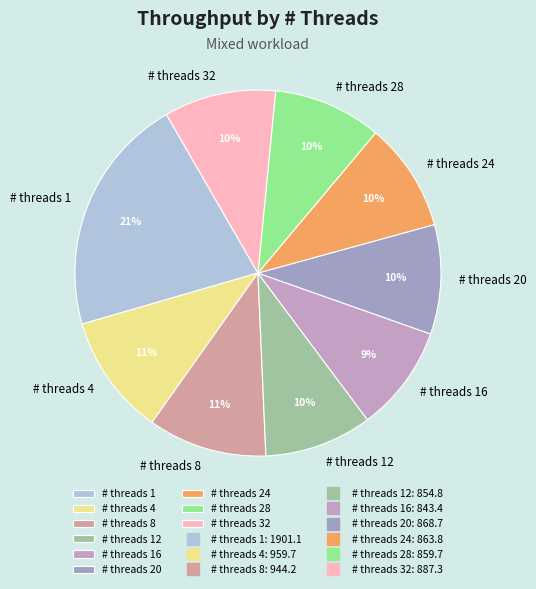

Is the sum of # threads 4 and # threads 32 greater than half?

No